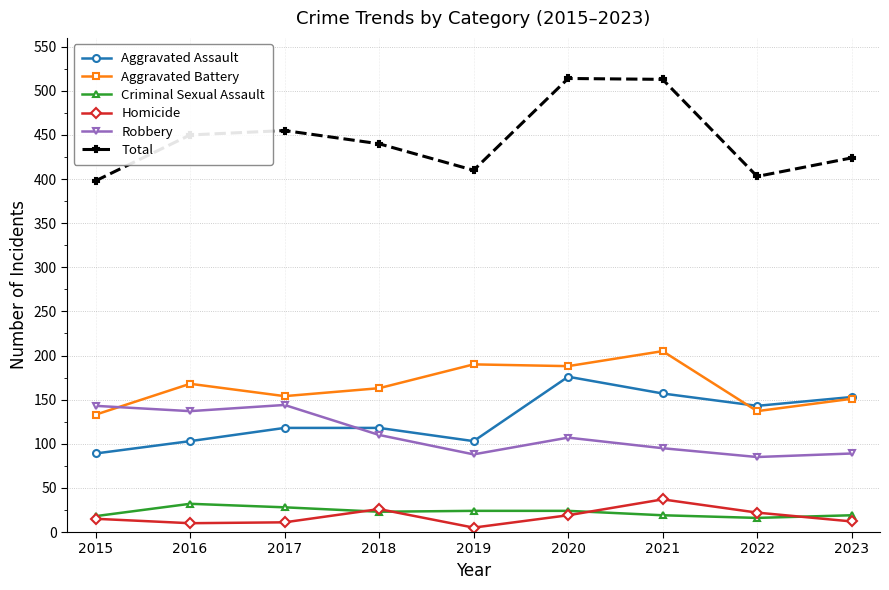

True or false: Aggravated Assault has a value of 86 at 2022.

False